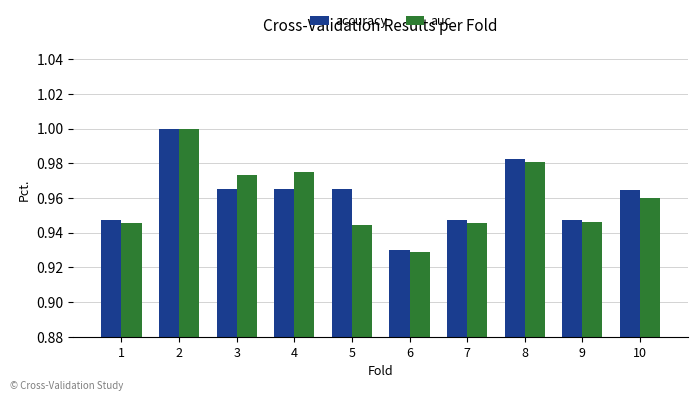

Is the value of accuracy at 3 greater than the value of auc at 7?

Yes